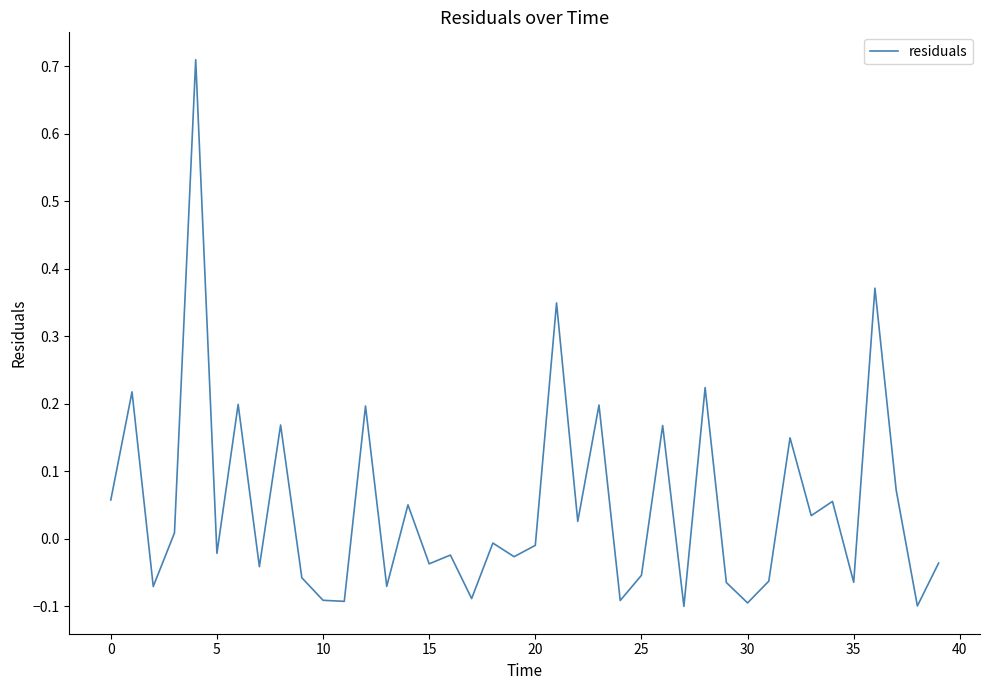

How many series are shown in this chart?

1